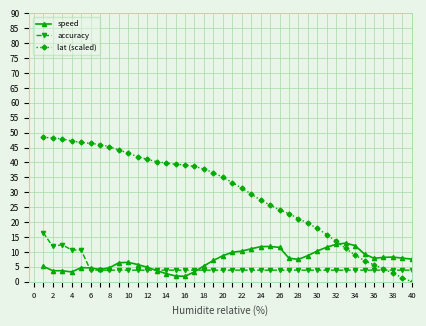

True or false: accuracy and lat (scaled) cross at least once.

True